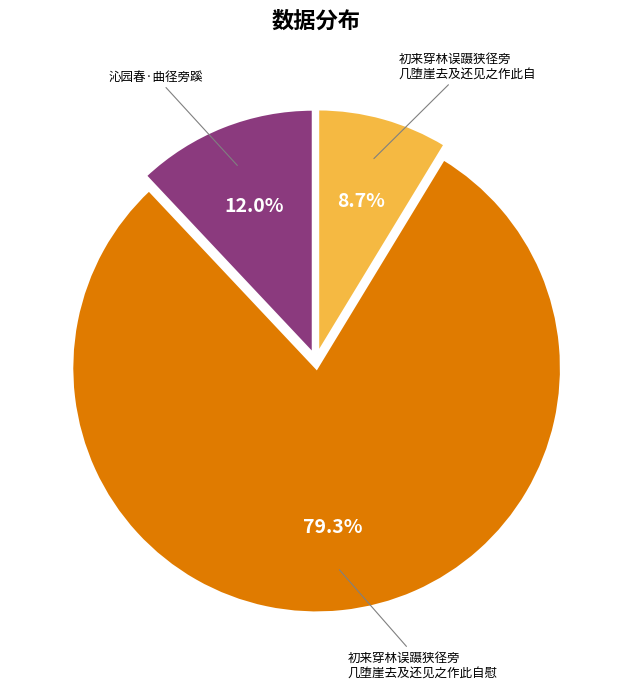

Between 初来穿林误蹑狭径旁 几堕崖去及还见之作此自 and 初来穿林误蹑狭径旁 几堕崖去及还见之作此自慰, which is larger?

初来穿林误蹑狭径旁 几堕崖去及还见之作此自慰